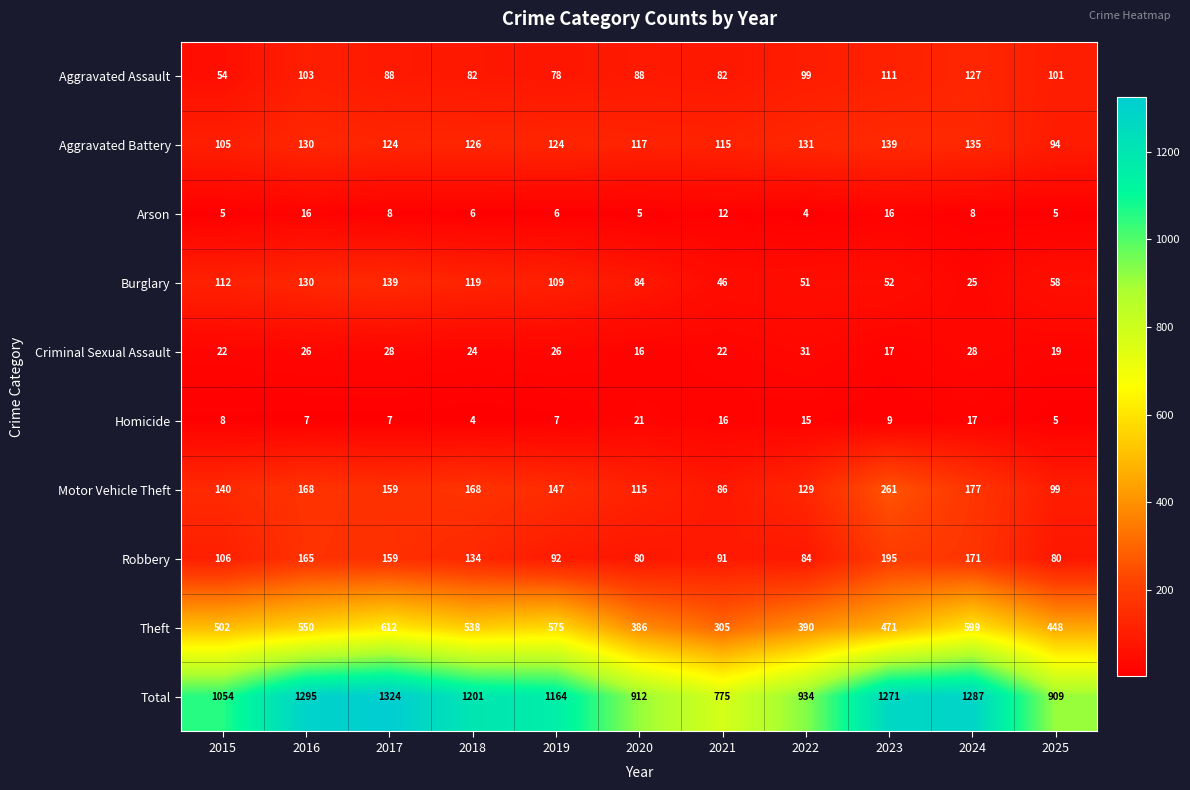

The Theft series shows 575 at 2019. True or false?

True